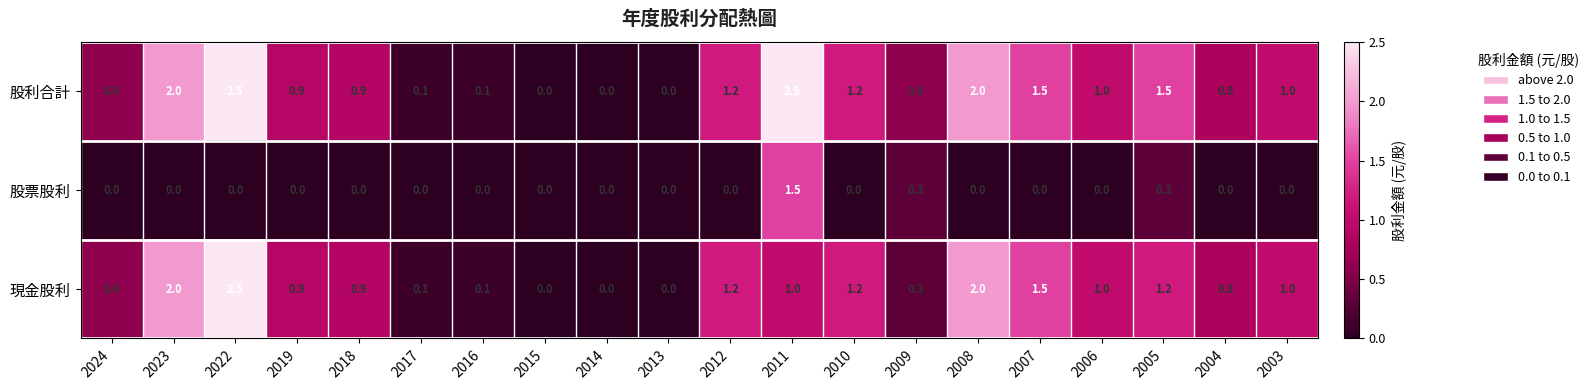

True or false: 現金股利 has a value of 0.0 at 2014.

True